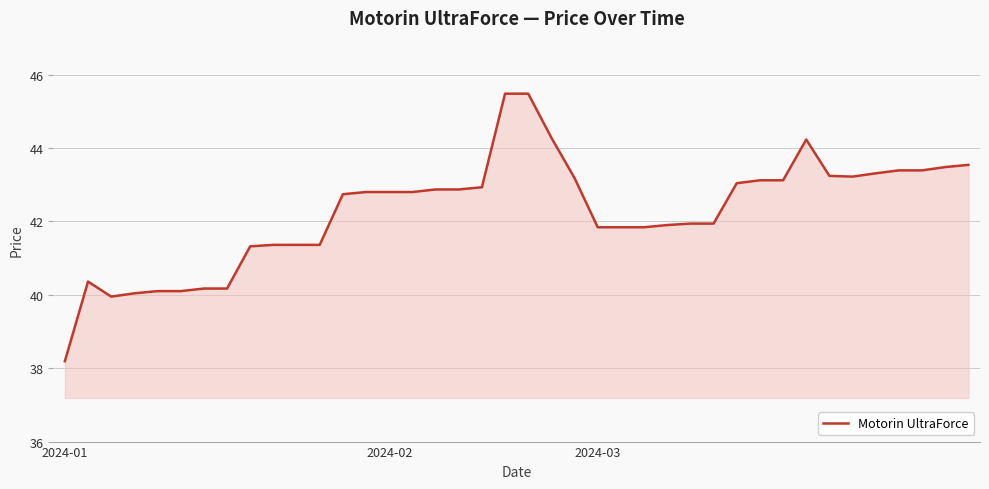

How many lines are shown in the chart?

1